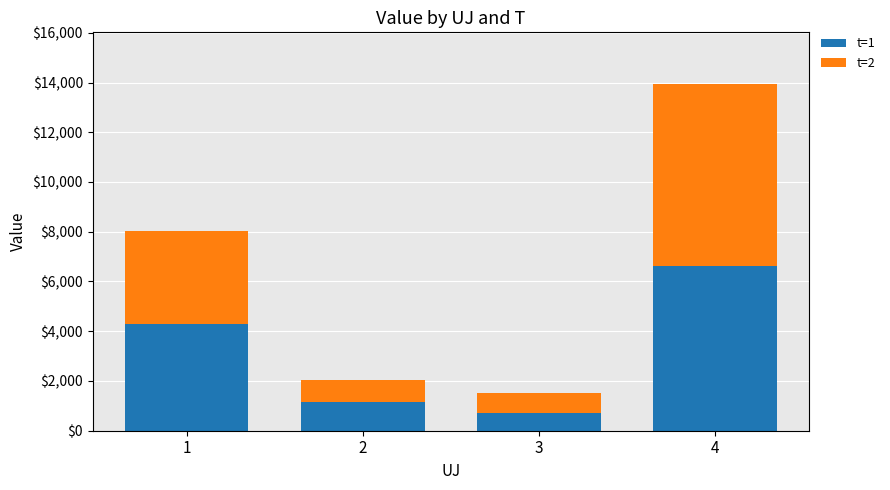

The value of t=1 at 3 is 693.8. True or false?

True